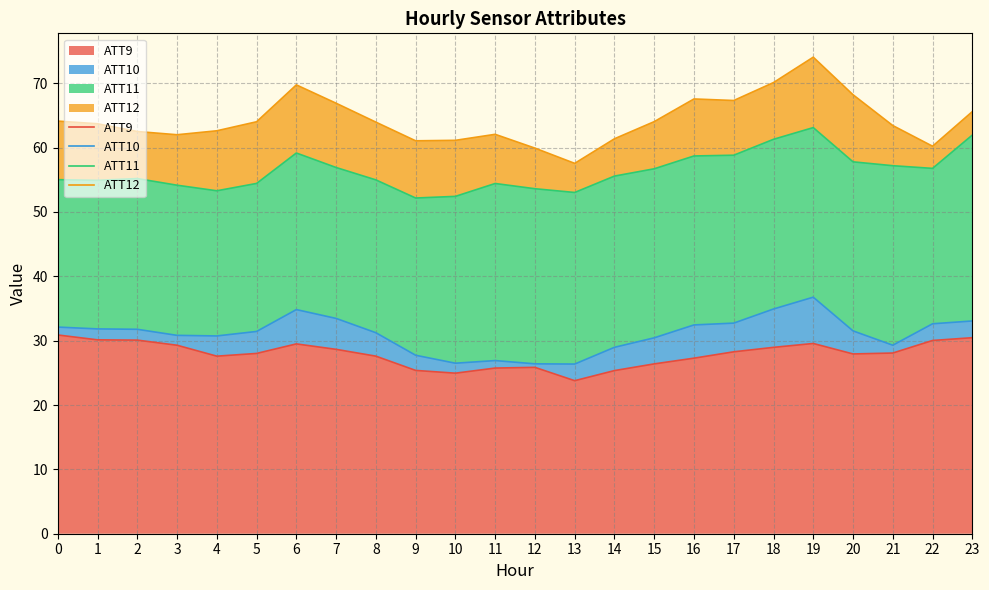

What is the maximum value for ATT9?

30.9